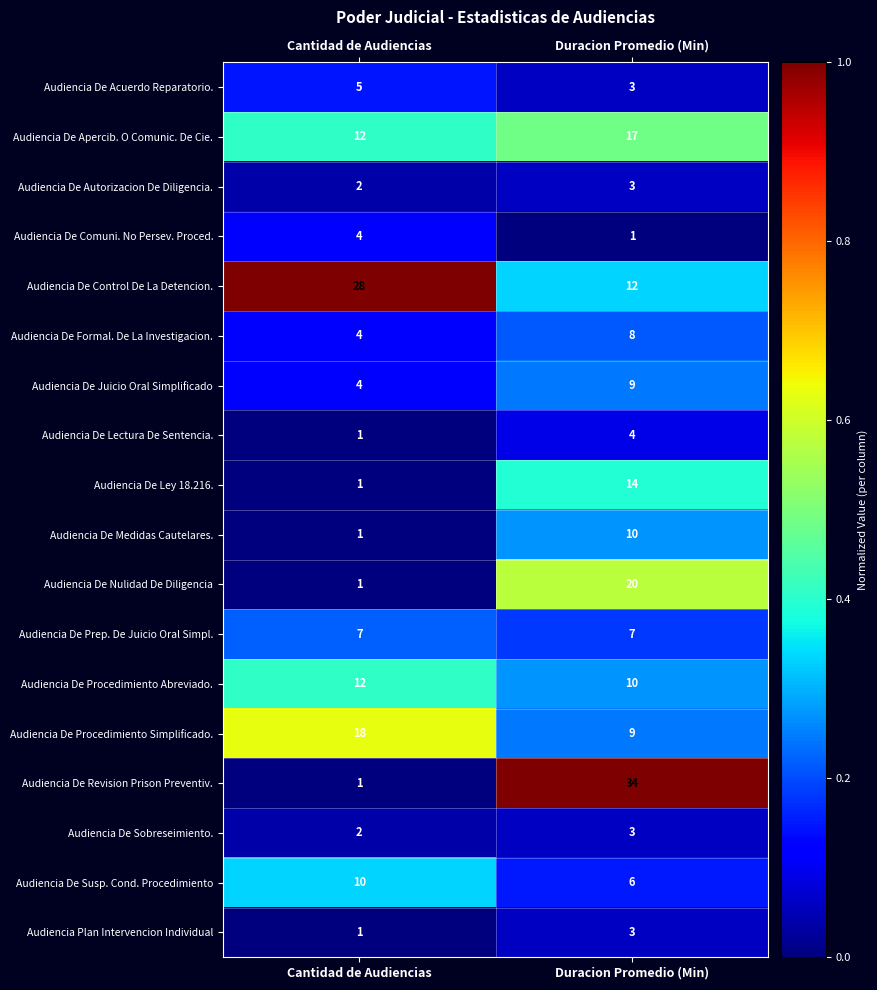

What is the difference between the Audiencia De Medidas Cautelares. values at Cantidad de Audiencias and Duracion Promedio (Min)?

9